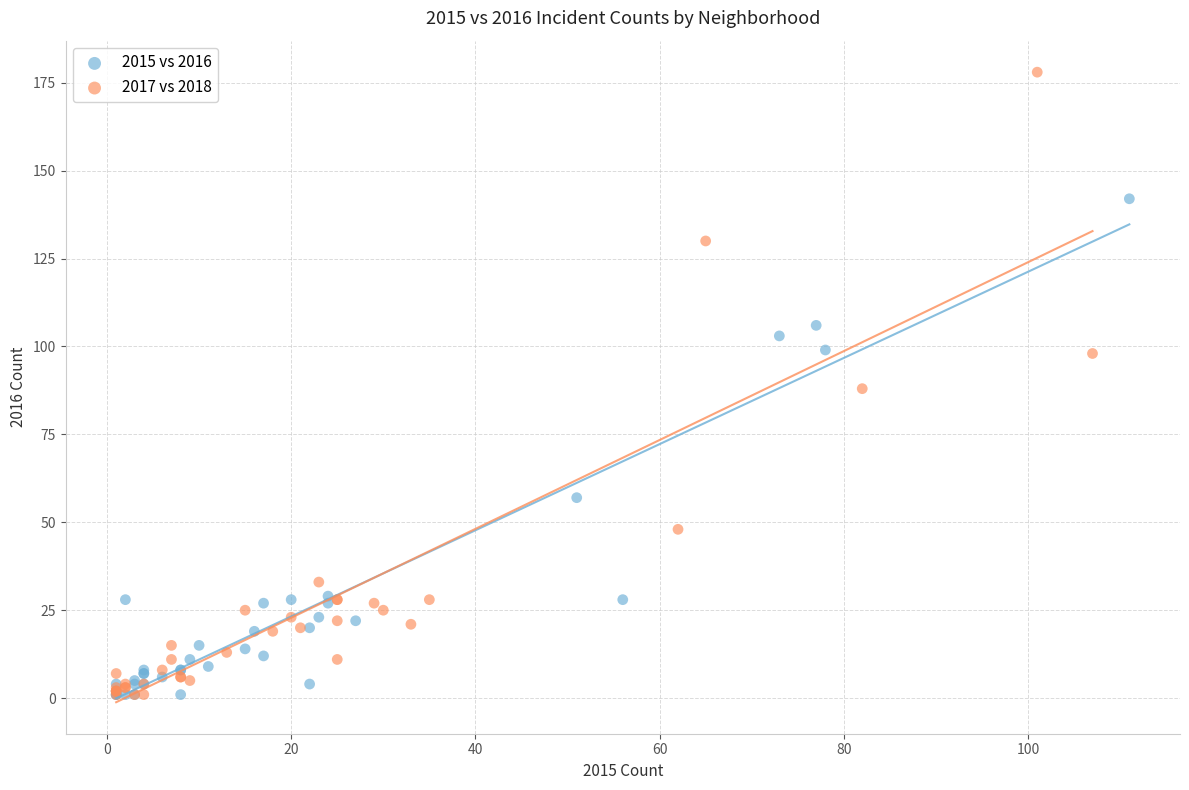

Which series contains the highest Y value?

2017 vs 2018